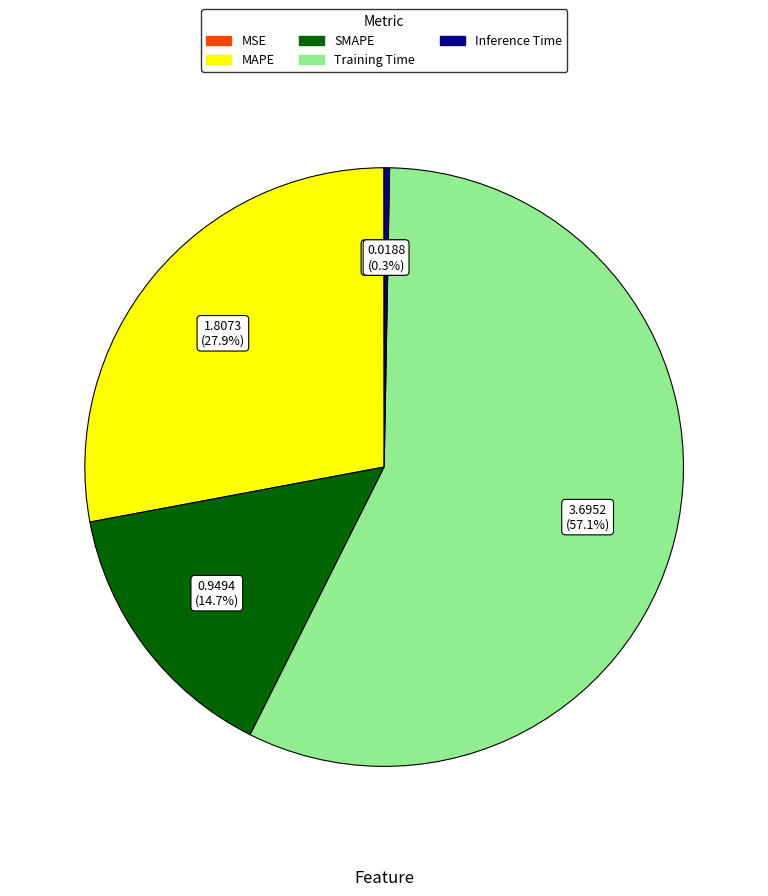

The SMAPE slice represents 23% of the pie. True or false?

False